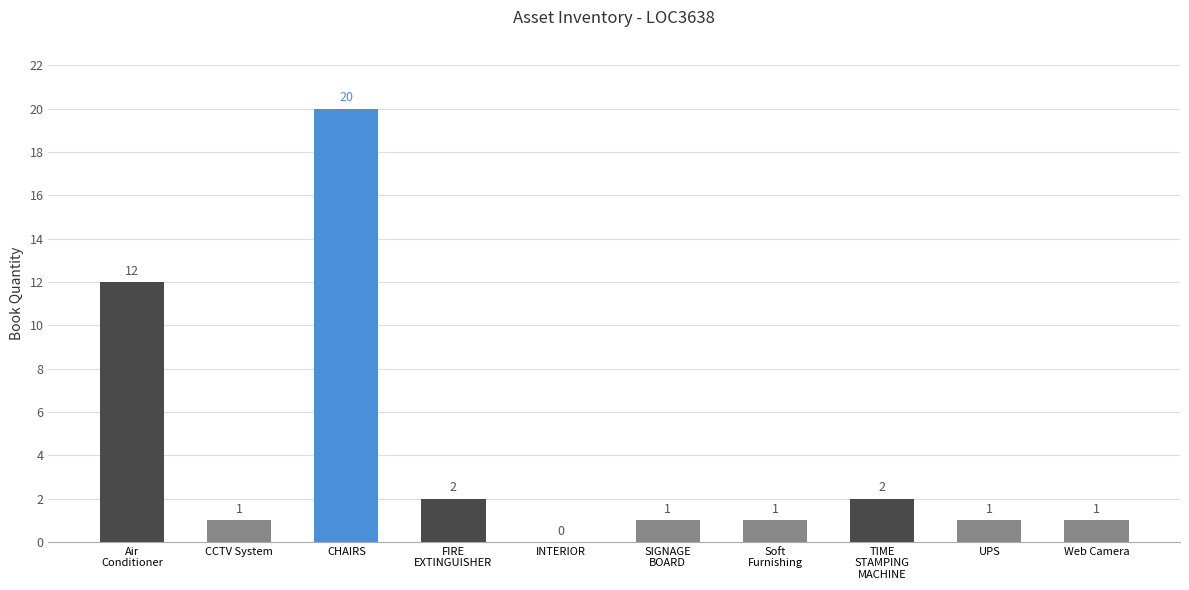

What is the sum of all values?

41